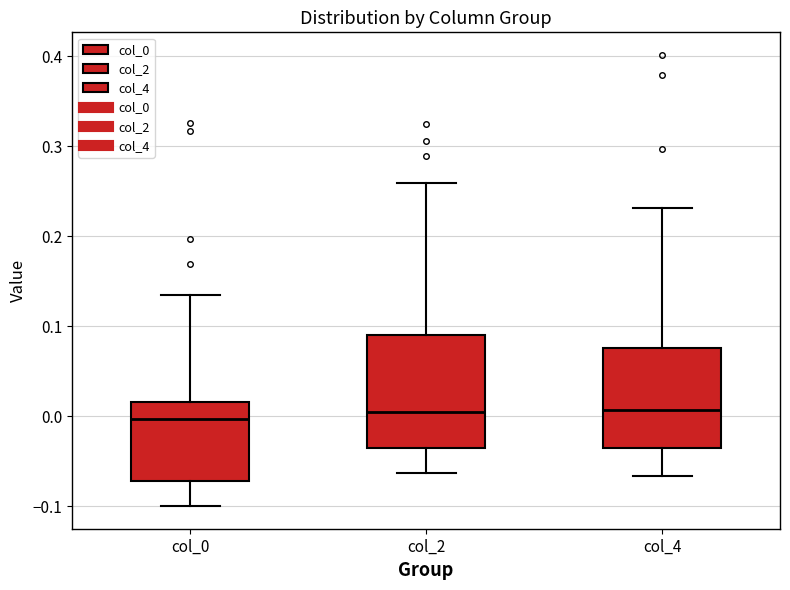

Reading left to right, read every box against the y-axis: the position of its median line, the range the box covers, and the ends of its whiskers. The values are not printed on the chart, so give them approximately, as read against the axis.

col_0: median 0.00, box -0.07 to 0.02, whiskers -0.10 to 0.13
col_2: median 0.00, box -0.04 to 0.09, whiskers -0.06 to 0.26
col_4: median 0.01, box -0.04 to 0.08, whiskers -0.07 to 0.23